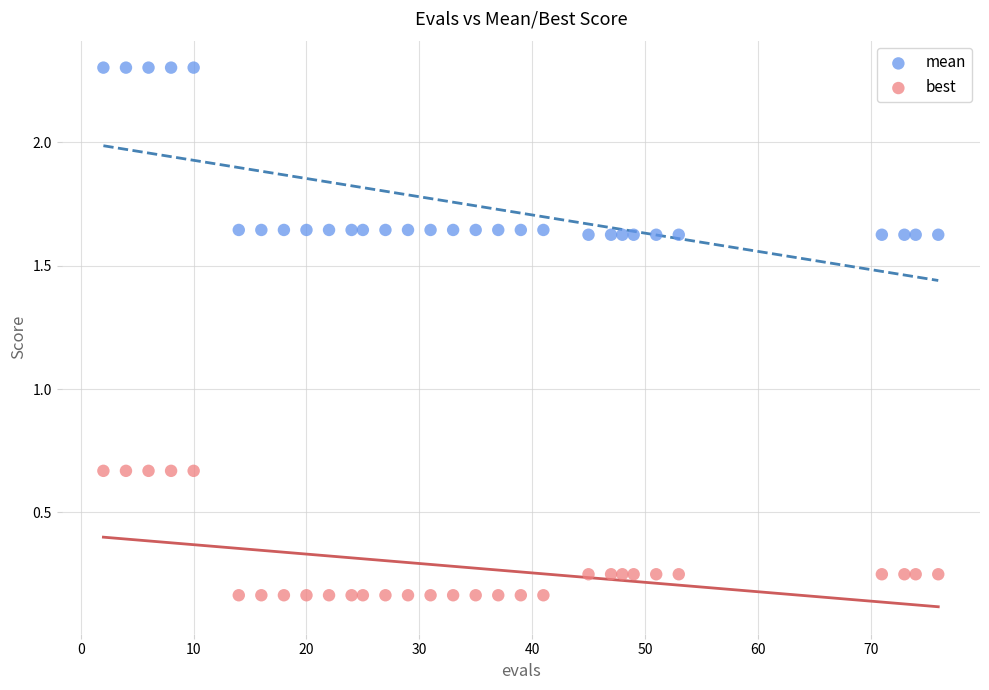

What are all the series names shown in the legend?

mean, best